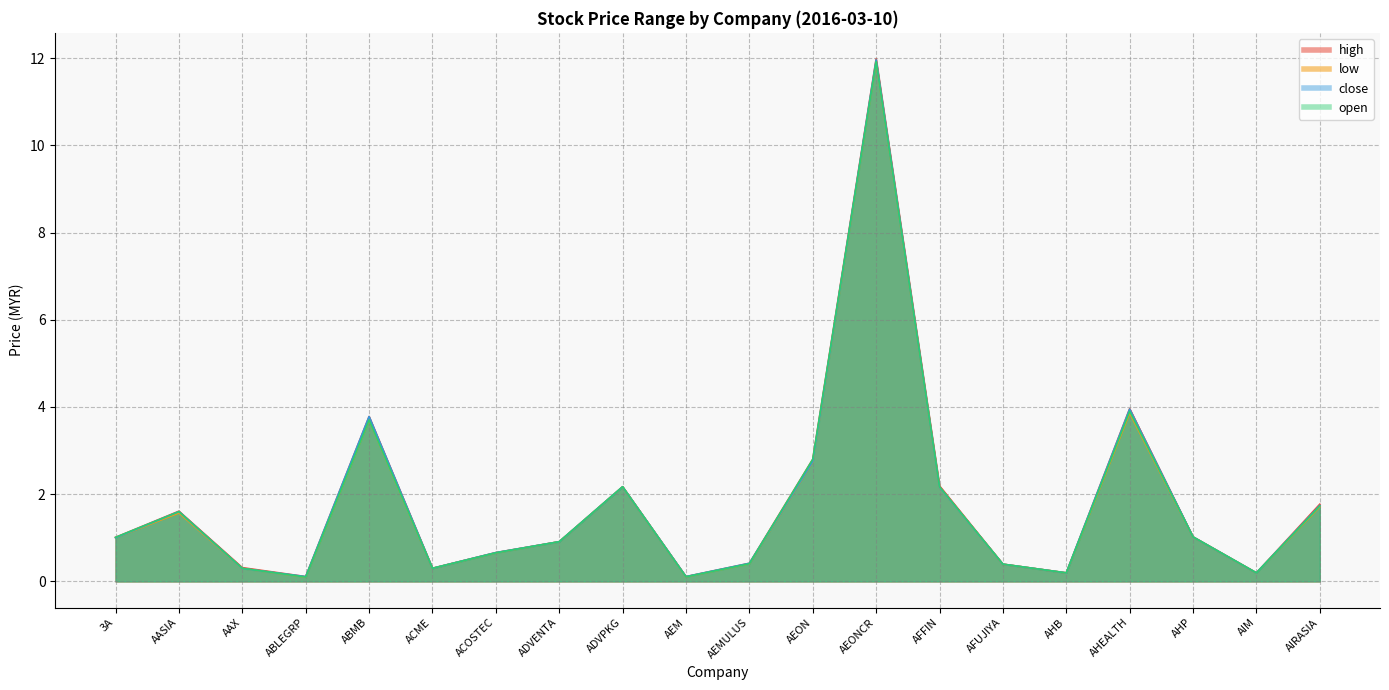

What is the value of the low point at the 11th from the left?

0.4